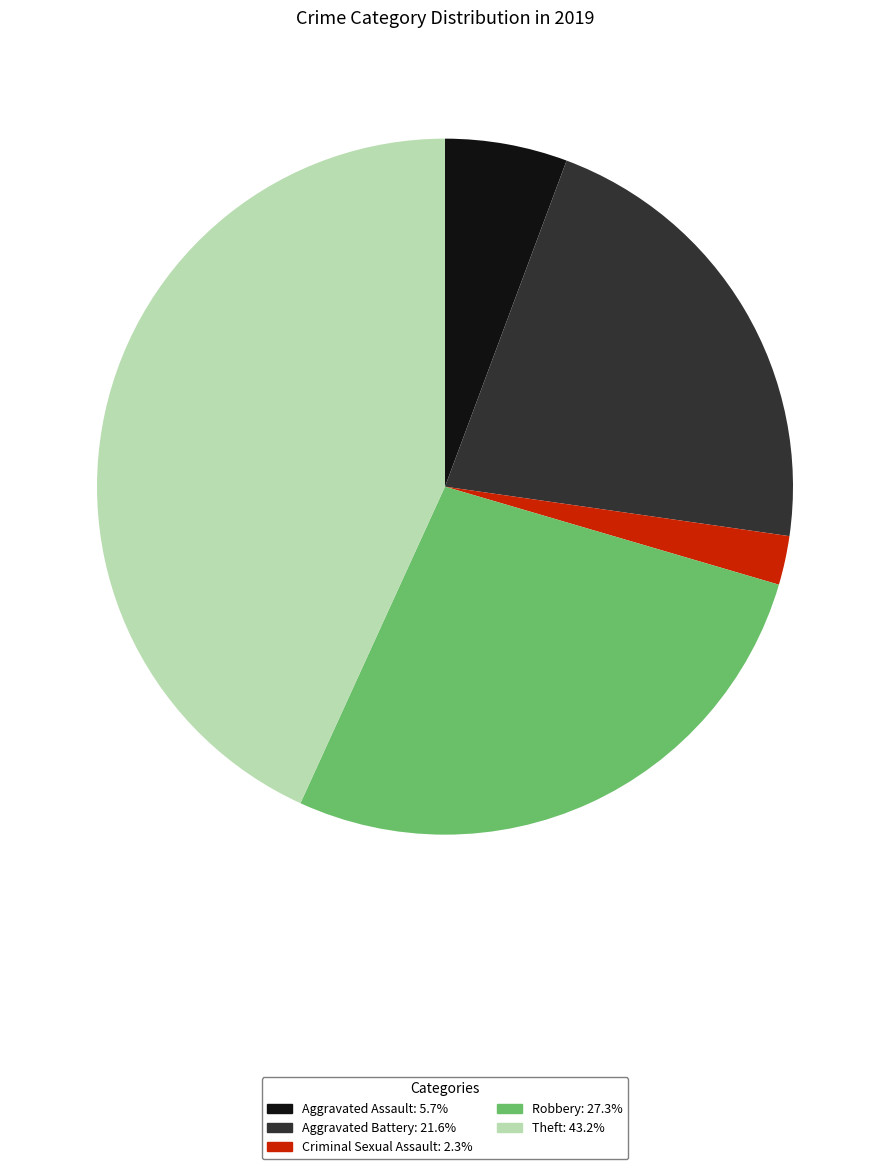

Which category has the smallest portion of the pie?

Criminal Sexual Assault